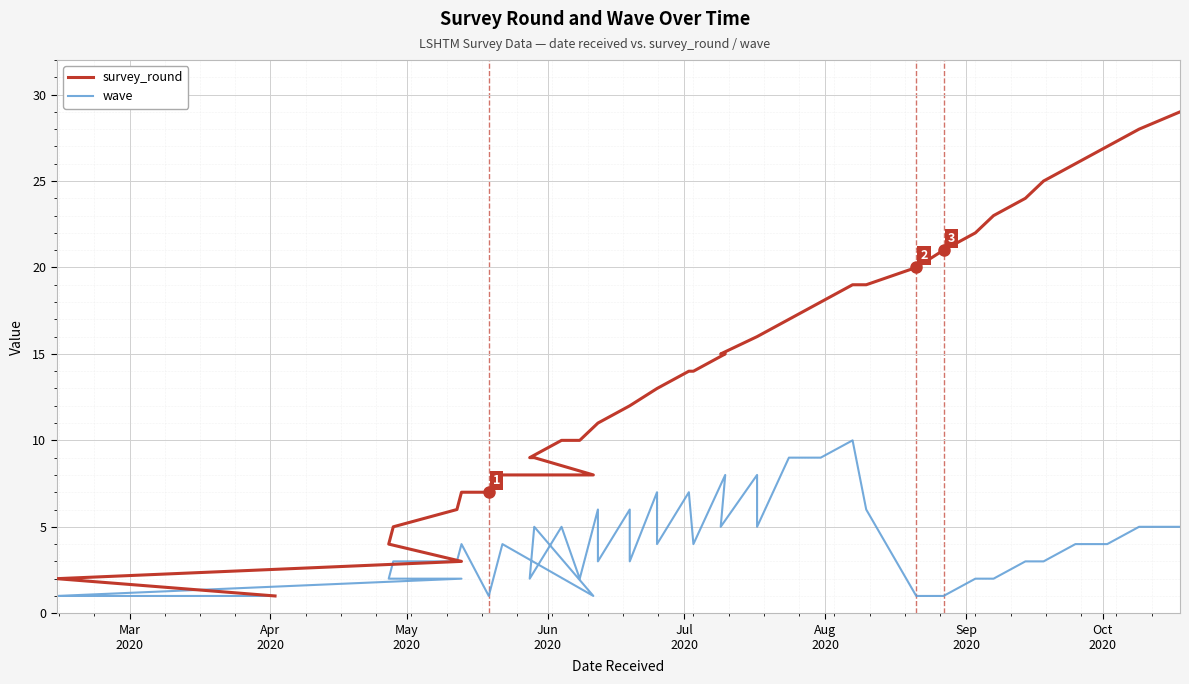

Is this an area chart (filled region under the line)?

No